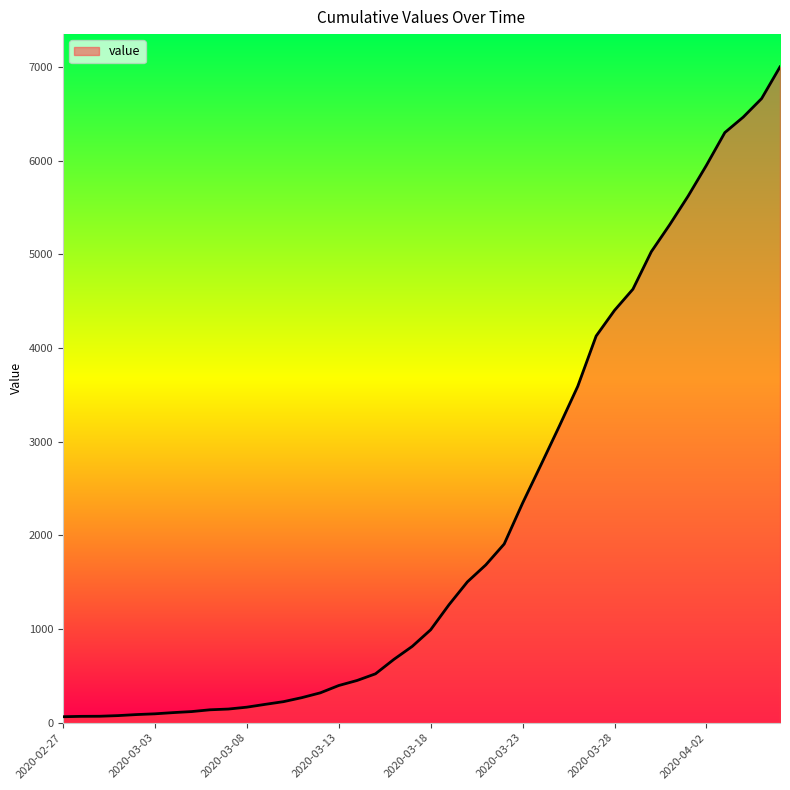

What is the maximum value shown in the chart?

7001